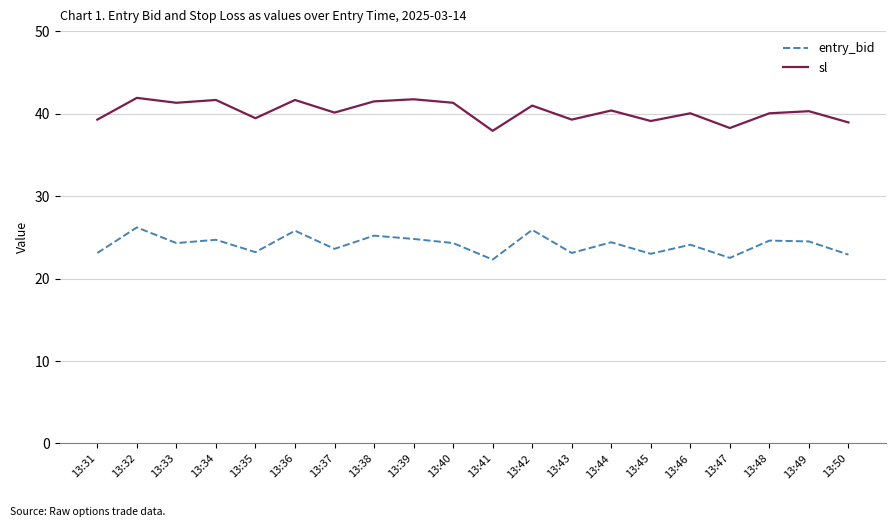

What is the sum of the entry_bid values at 13:35 and 13:42?

49.1